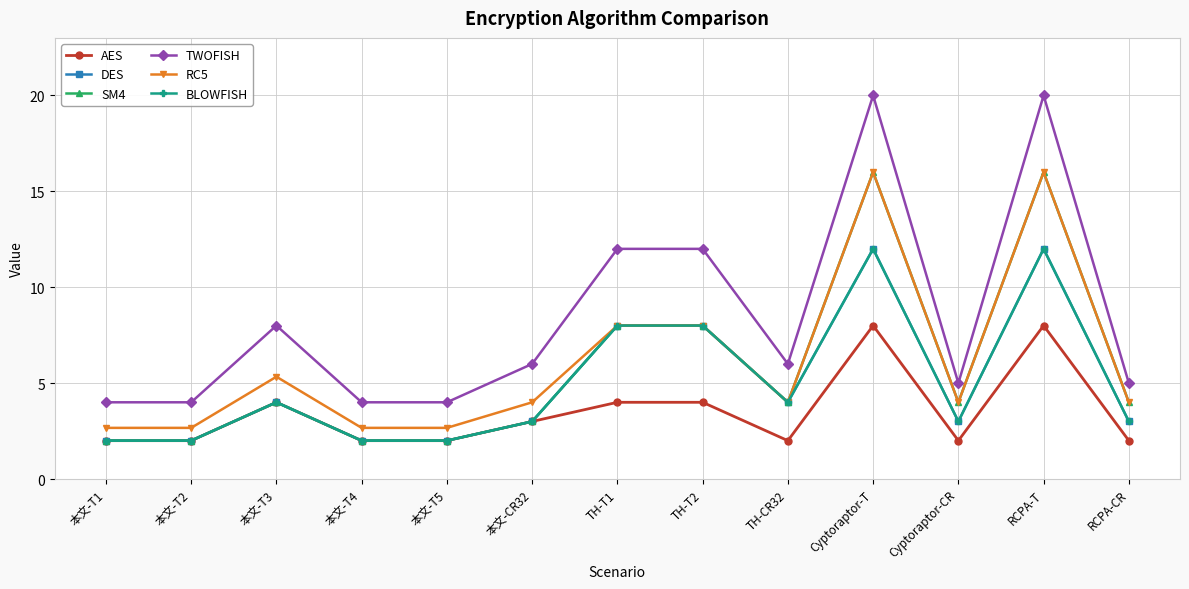

At how many categories does at least one series exceed 6?

5